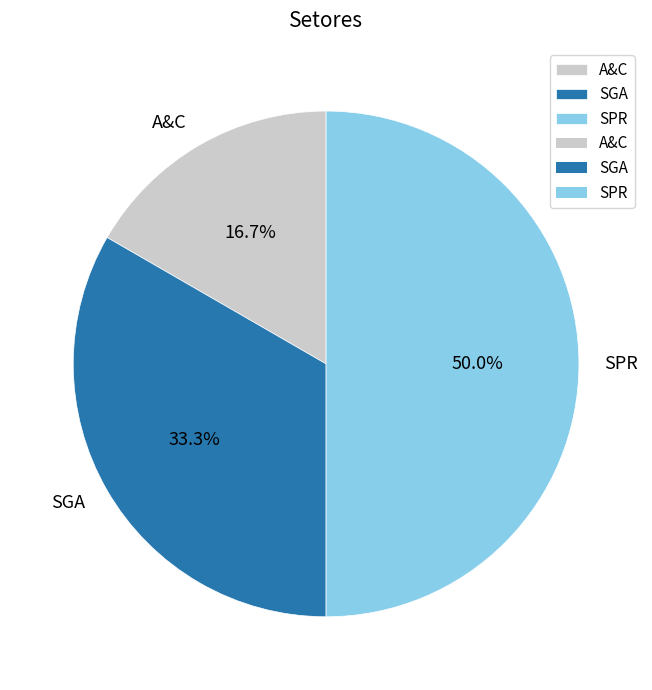

To the nearest percent, what portion does SPR represent?

50%